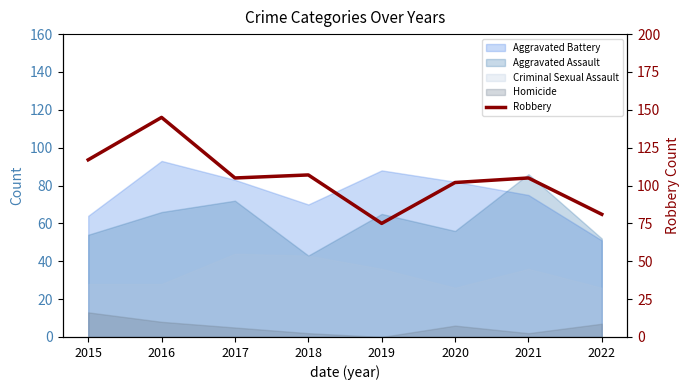

Which label corresponds to the largest value in the chart?

2016